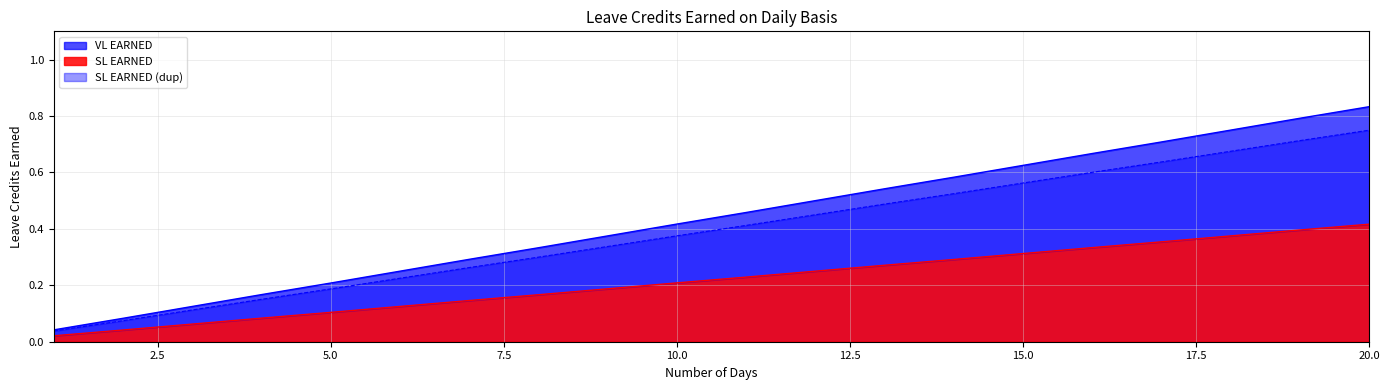

Which series has the widest spread of values?

VL EARNED